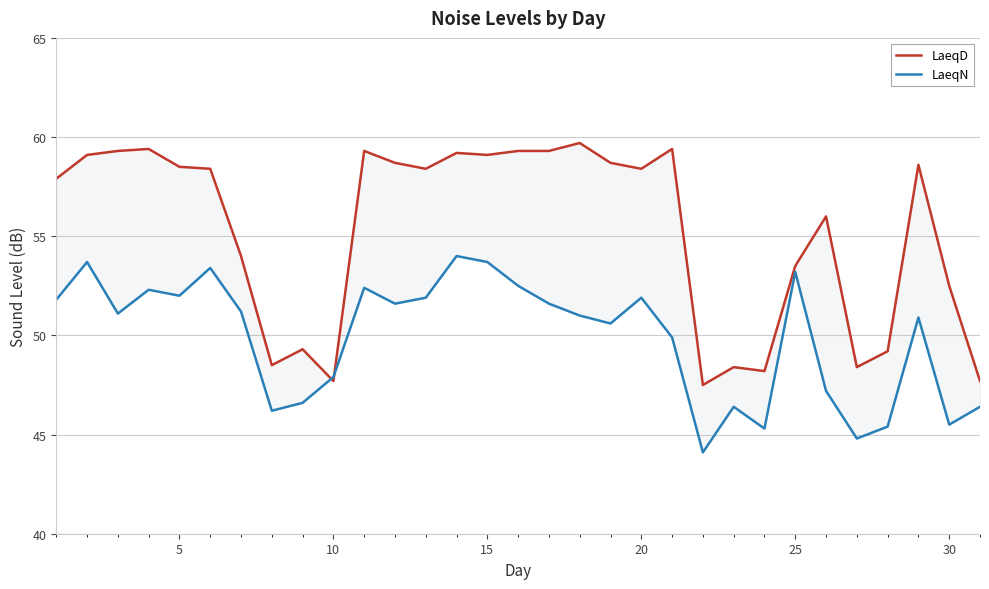

What is the difference between the second highest and second lowest values in the LaeqN series?

8.9